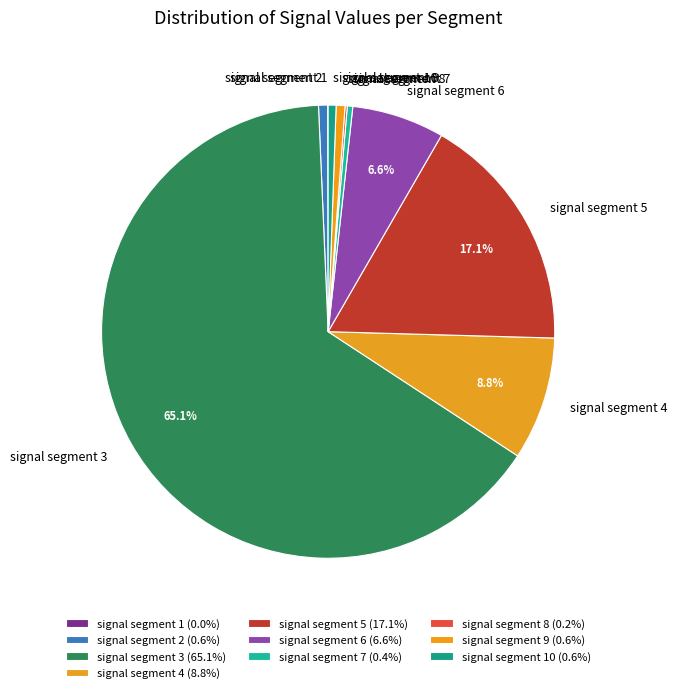

Does signal segment 4 account for over 50% of the chart?

No